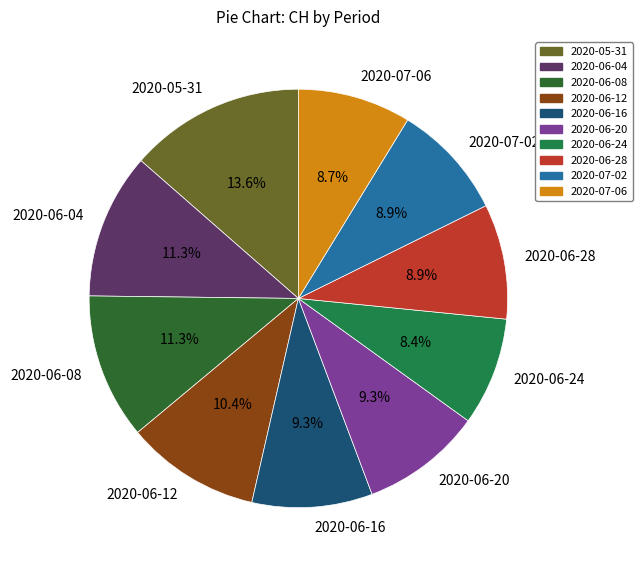

Which slice is the largest?

2020-05-31